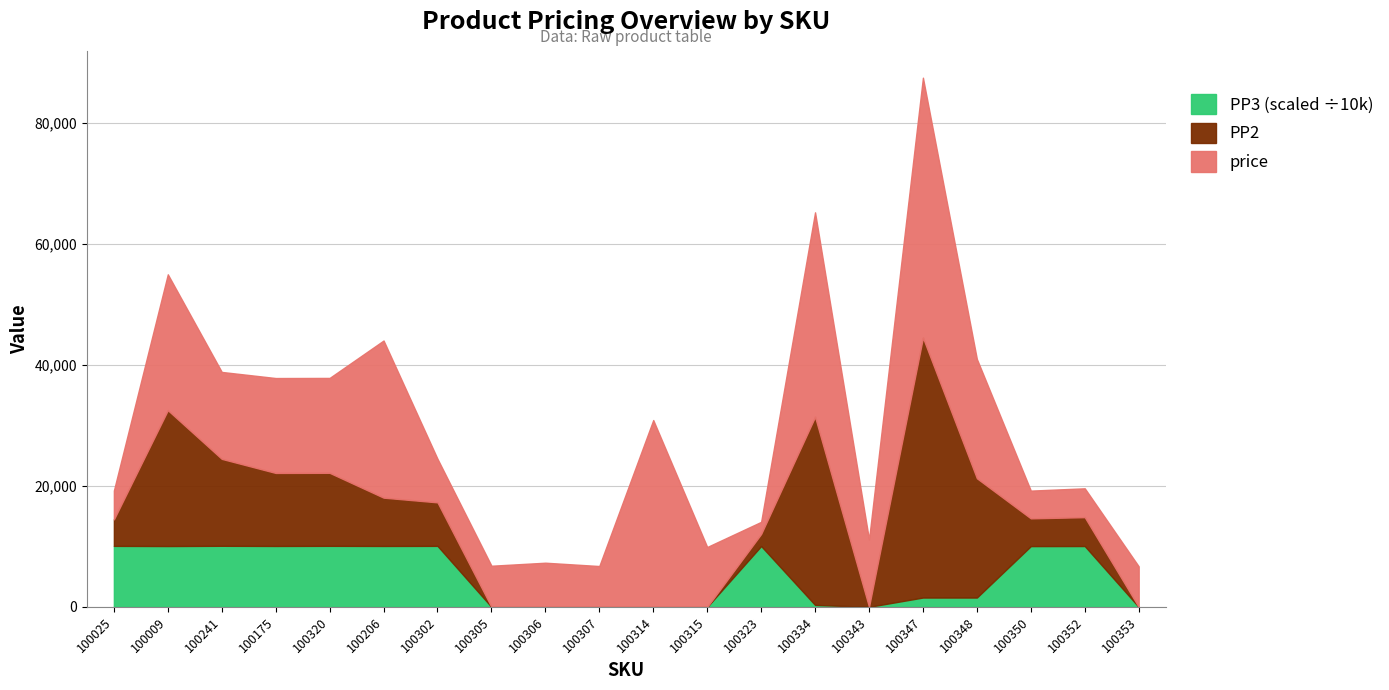

What is the label of the 14th point from the right?

100302